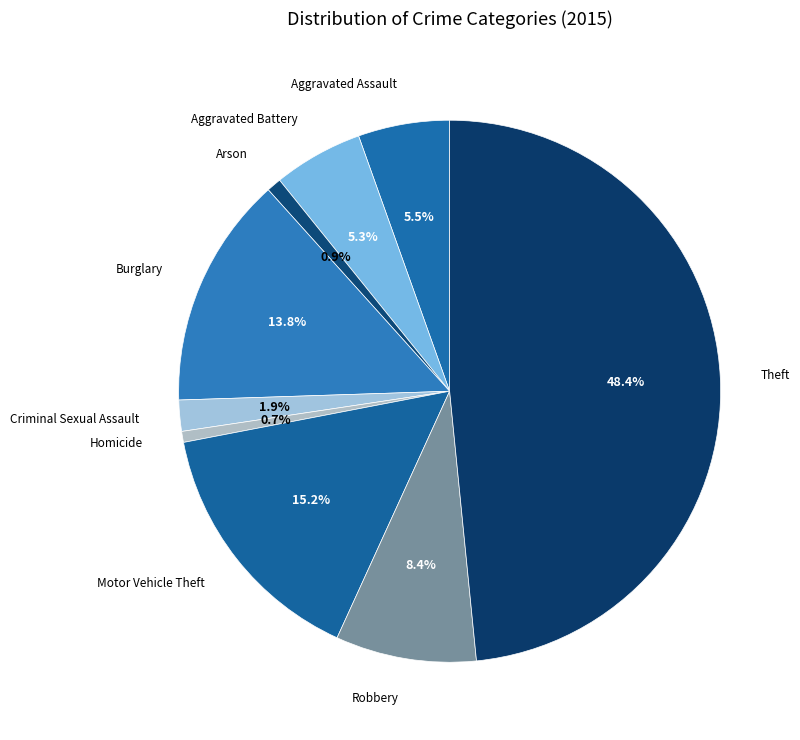

How many slices are in this pie chart?

9